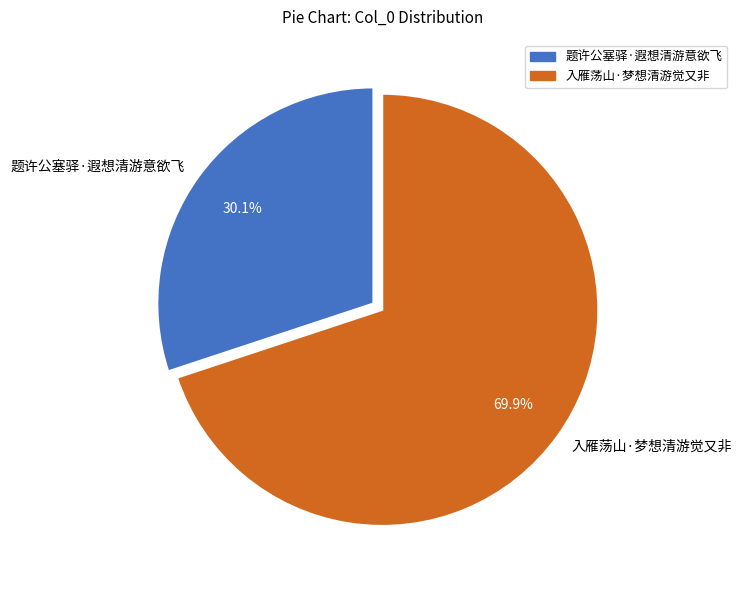

Which slice represents more than half of the pie?

入雁荡山·梦想清游觉又非